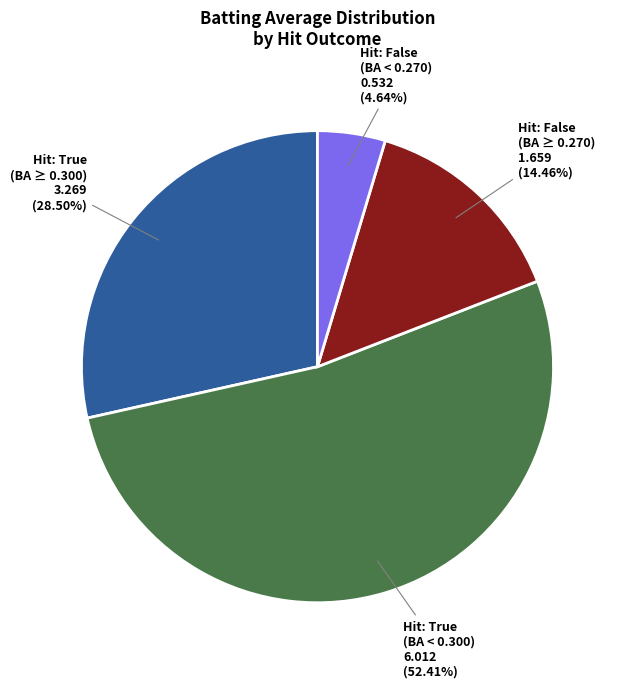

Count the number of slices in the pie.

4